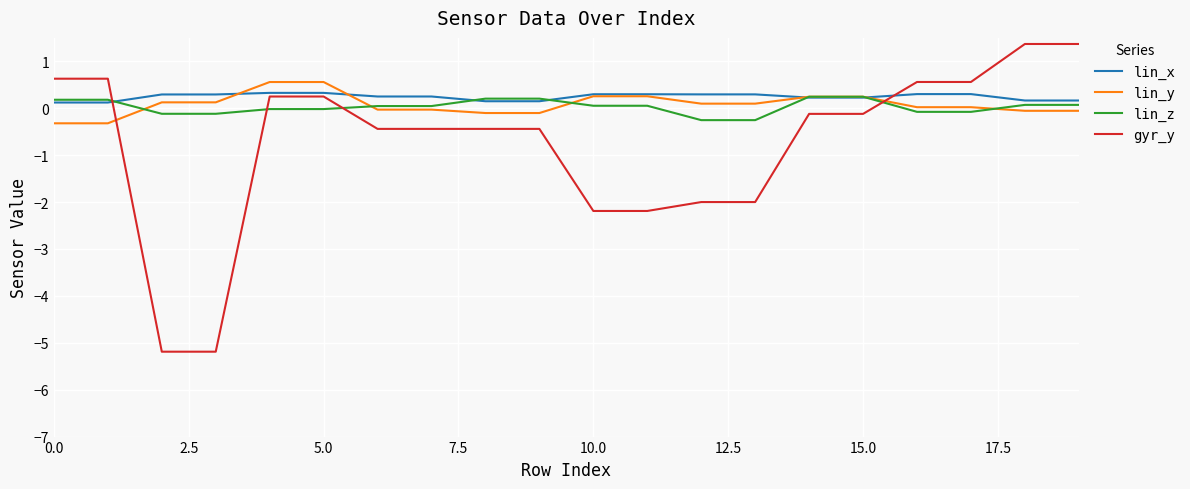

What is the maximum value for gyr_y?

1.4